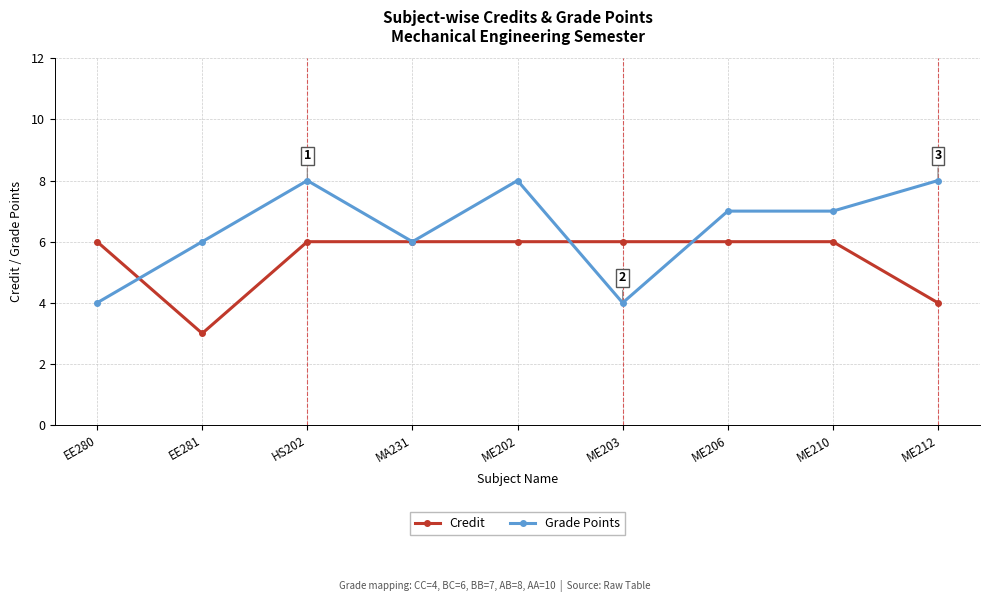

What is the value of the Grade Points point at the 7th from the left?

7